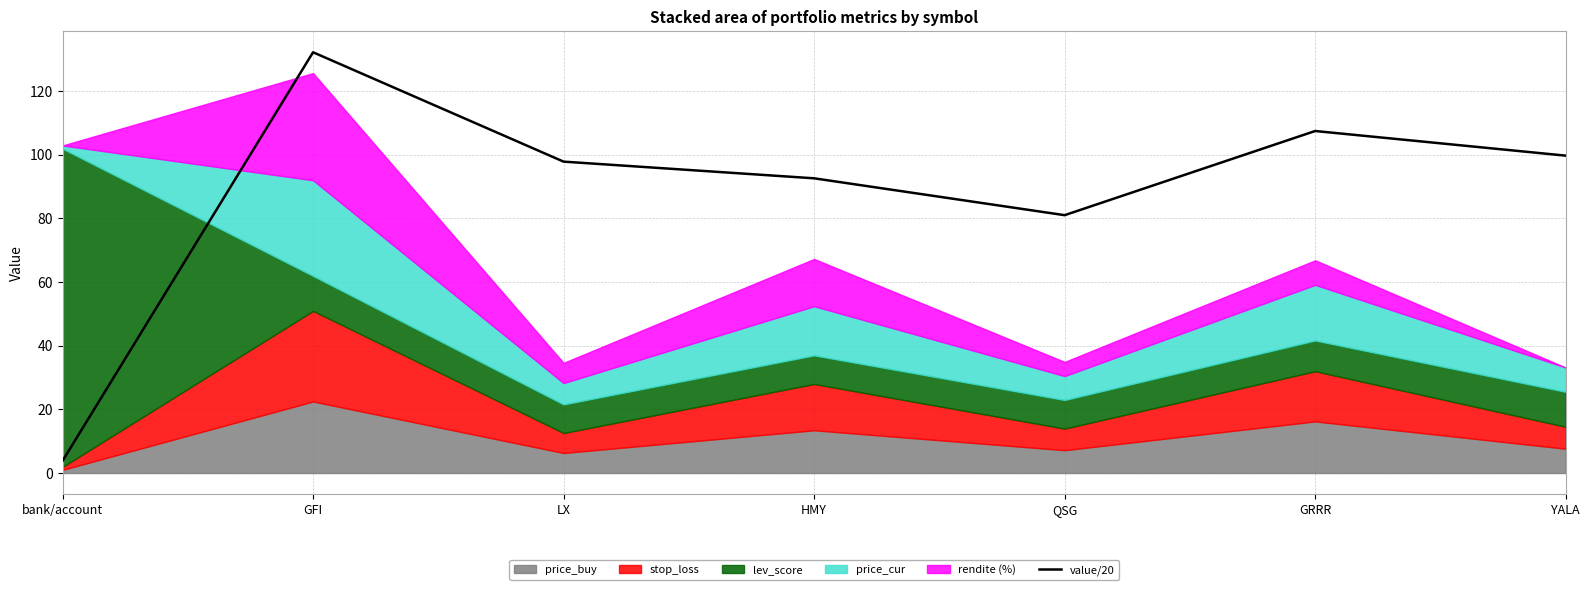

What is the label of the 7th point from the left?

YALA